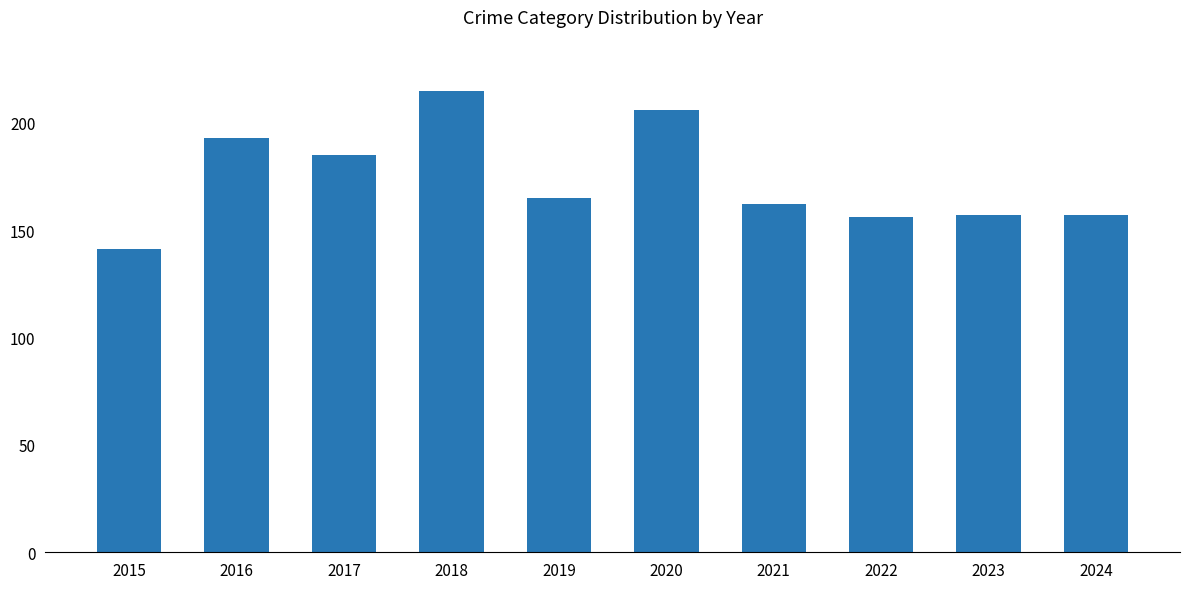

Where is the data nearest to the value 178?

2017